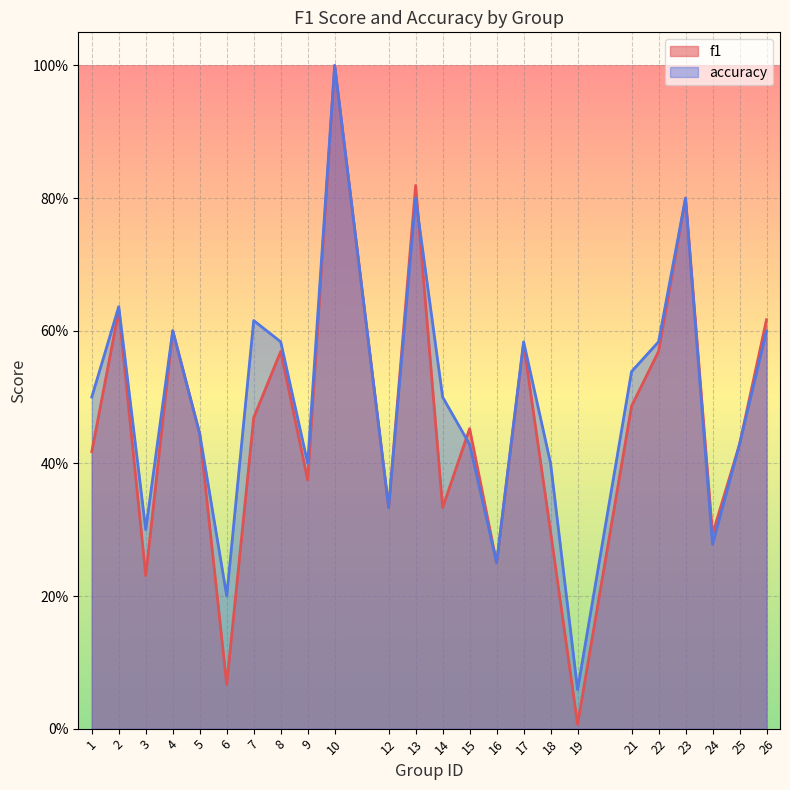

In accuracy, how many points are lower than both neighbors (excluding endpoints)?

7